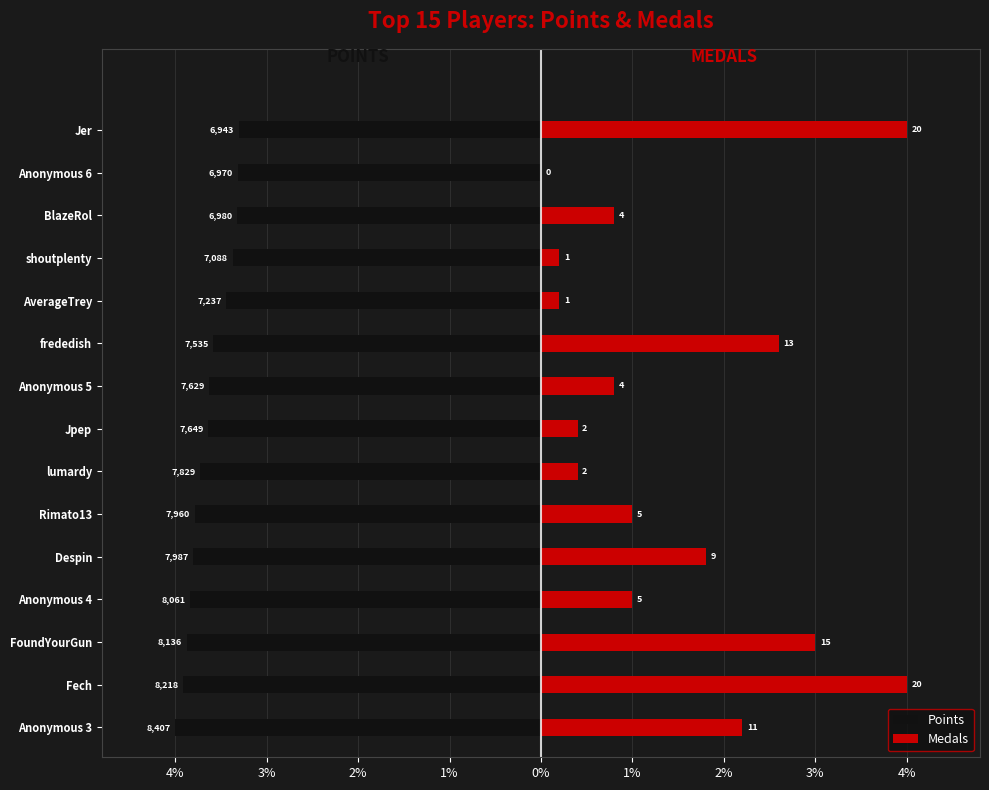

How many bars are there in each group?

2